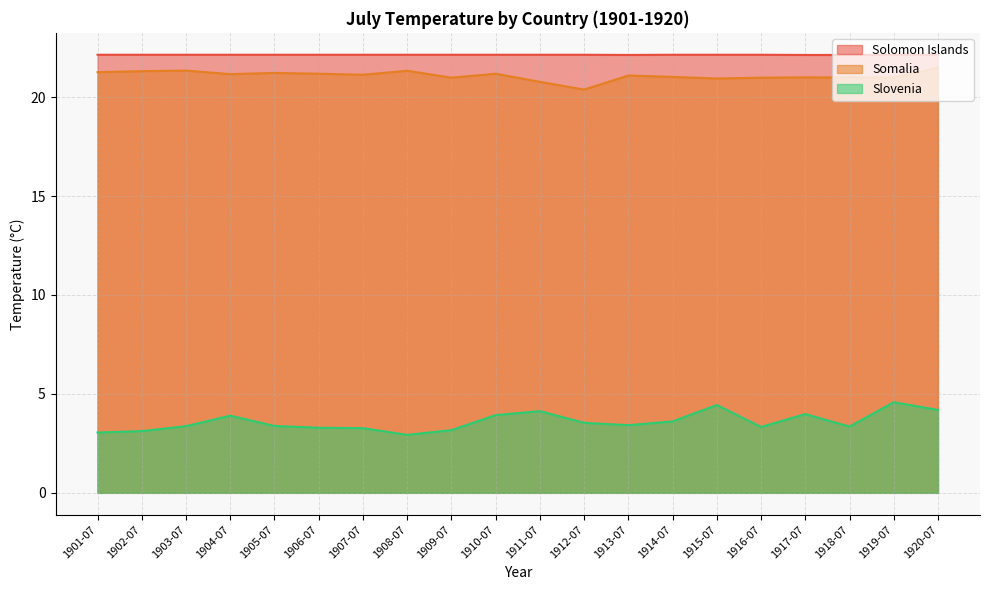

The value of Slovenia at 1905-07 is 3.4. True or false?

True